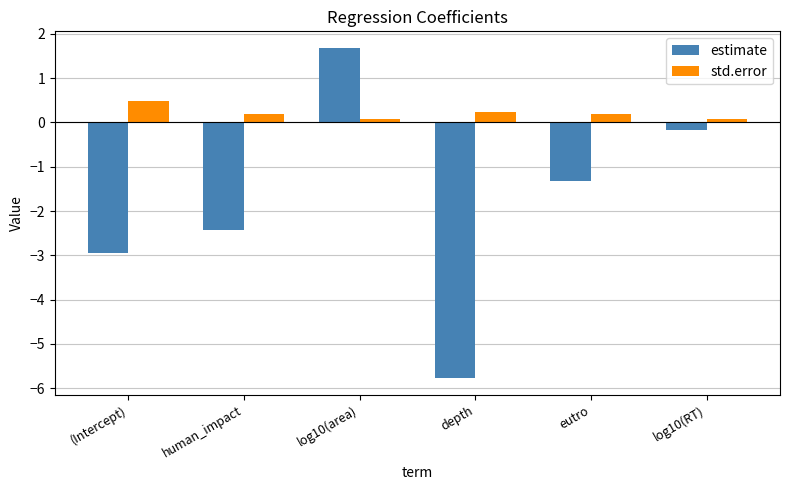

The value of estimate at depth is -9.3. True or false?

False